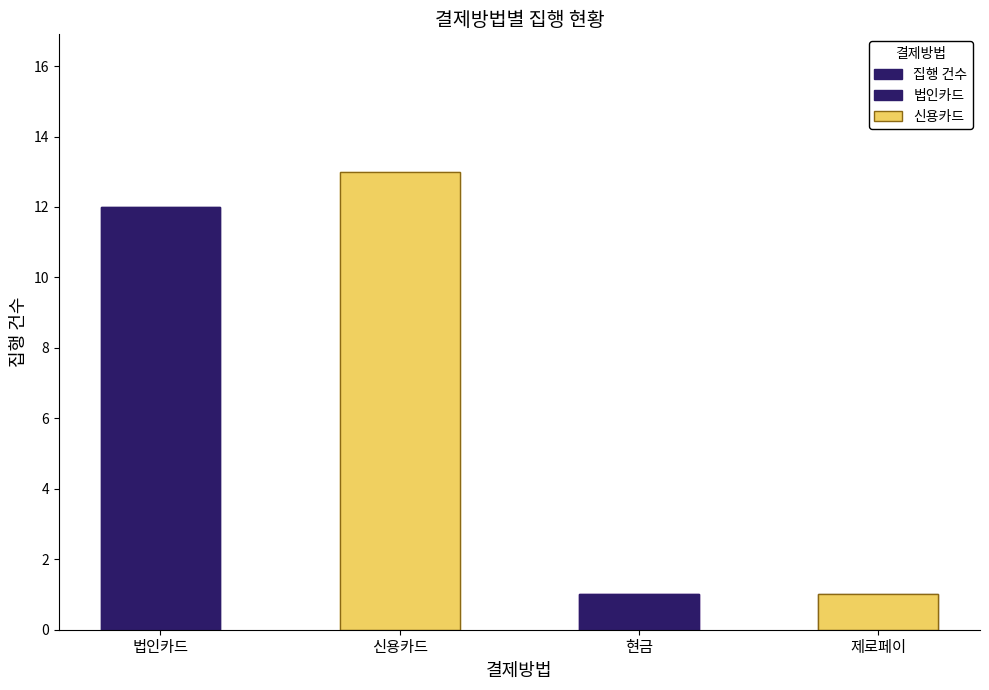

Rank the categories by value from highest to lowest.

신용카드, 법인카드, 현금, 제로페이